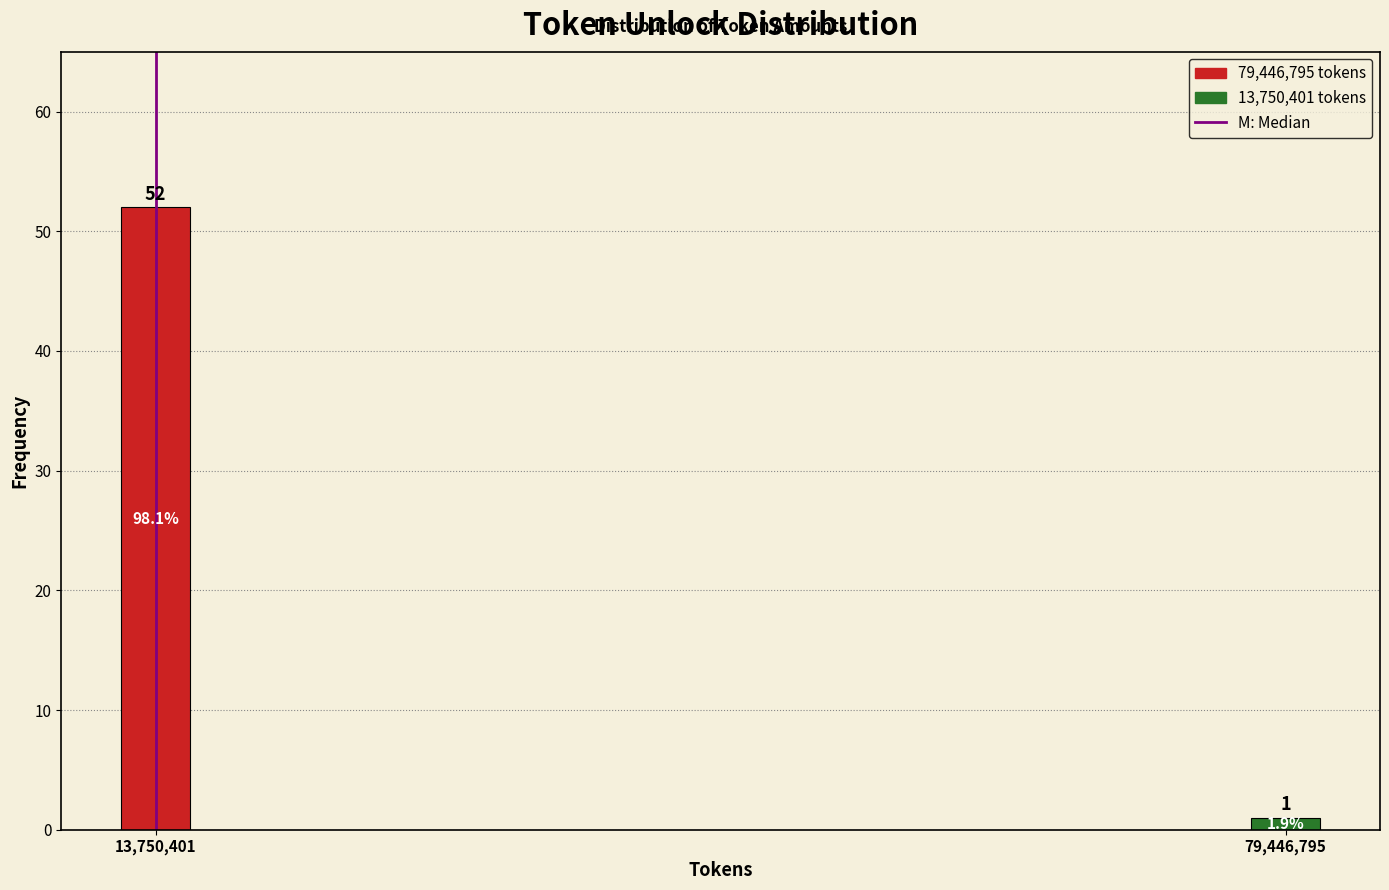

Reading right to left, what are all the values shown in this chart?

79,446,795=1	13,750,401=52